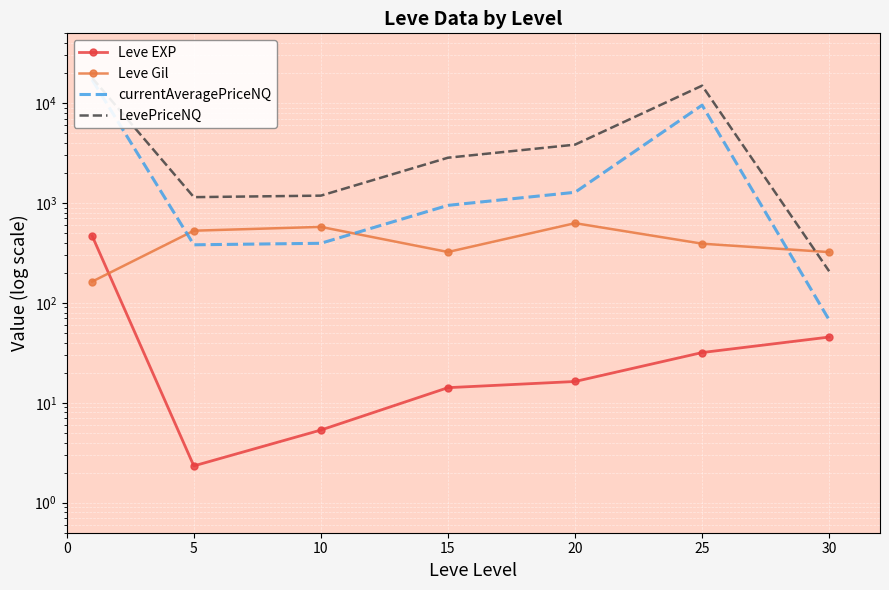

What is the lowest value of the LevePriceNQ series?

207.4